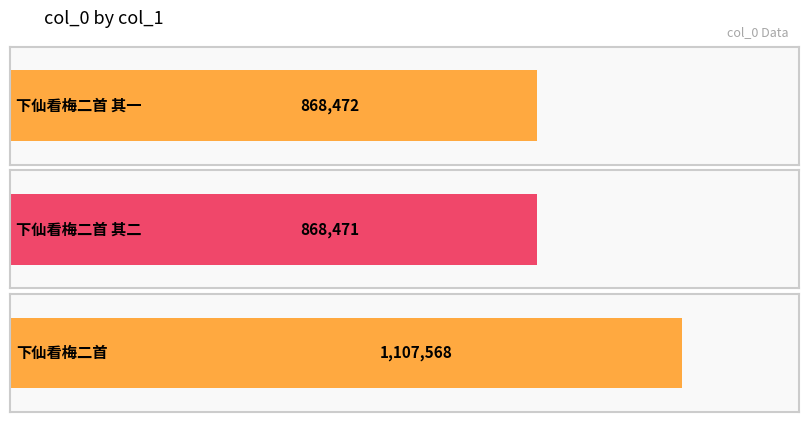

What is the average value?

948170